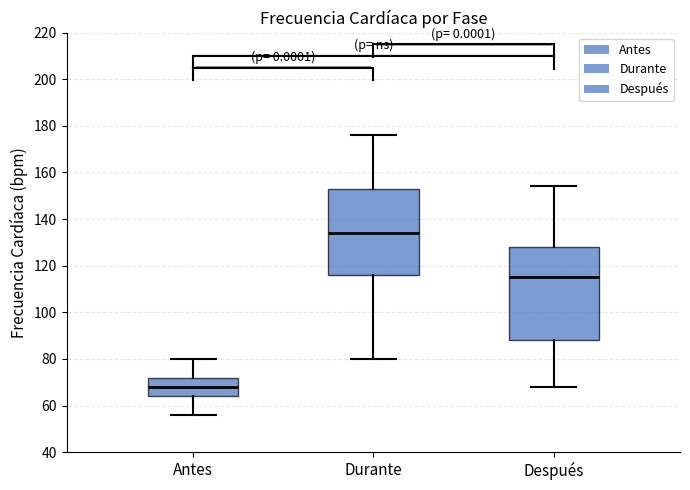

Which box's median line is the lowest?

Antes